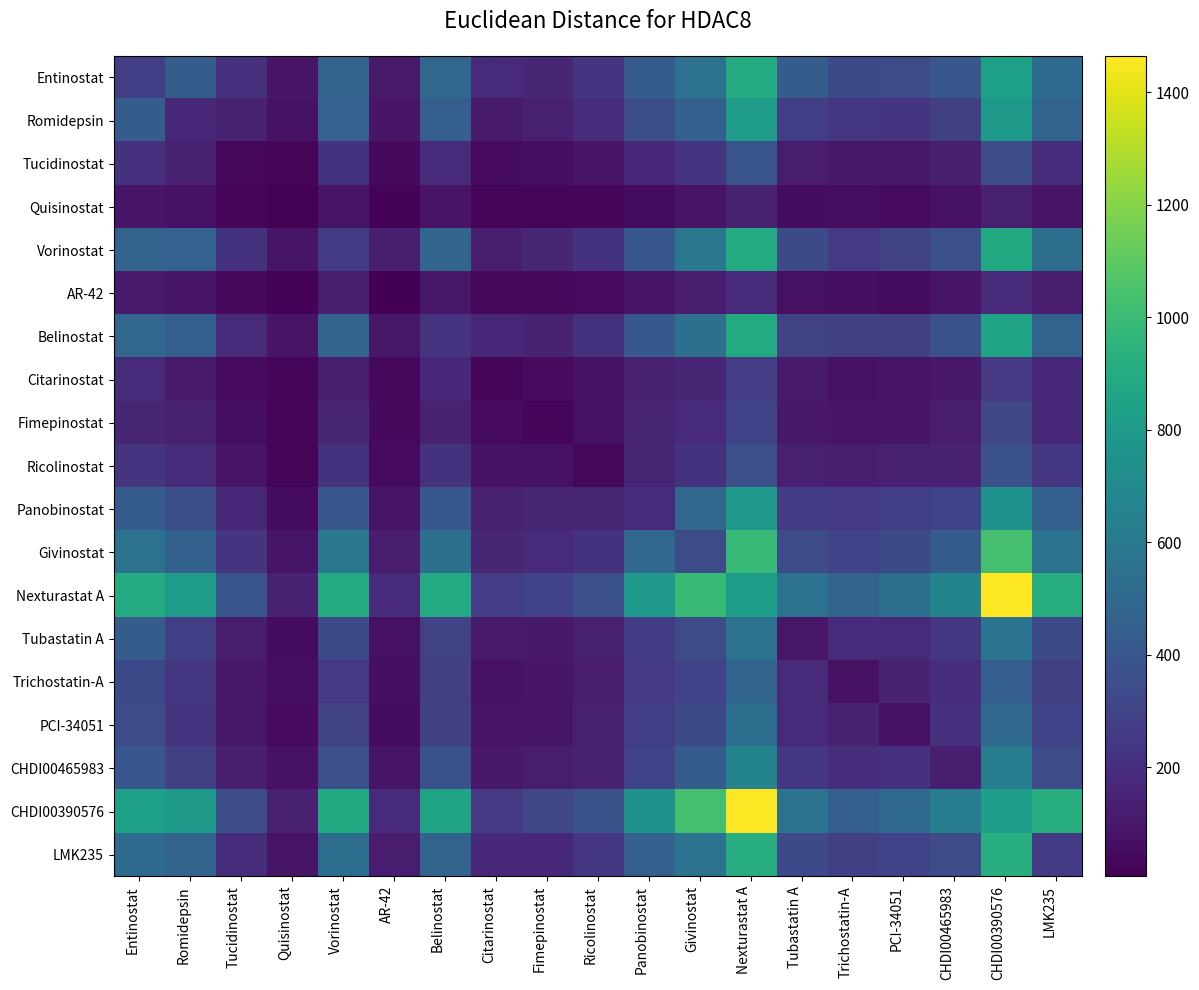

What is the maximum value shown in the chart?

1465